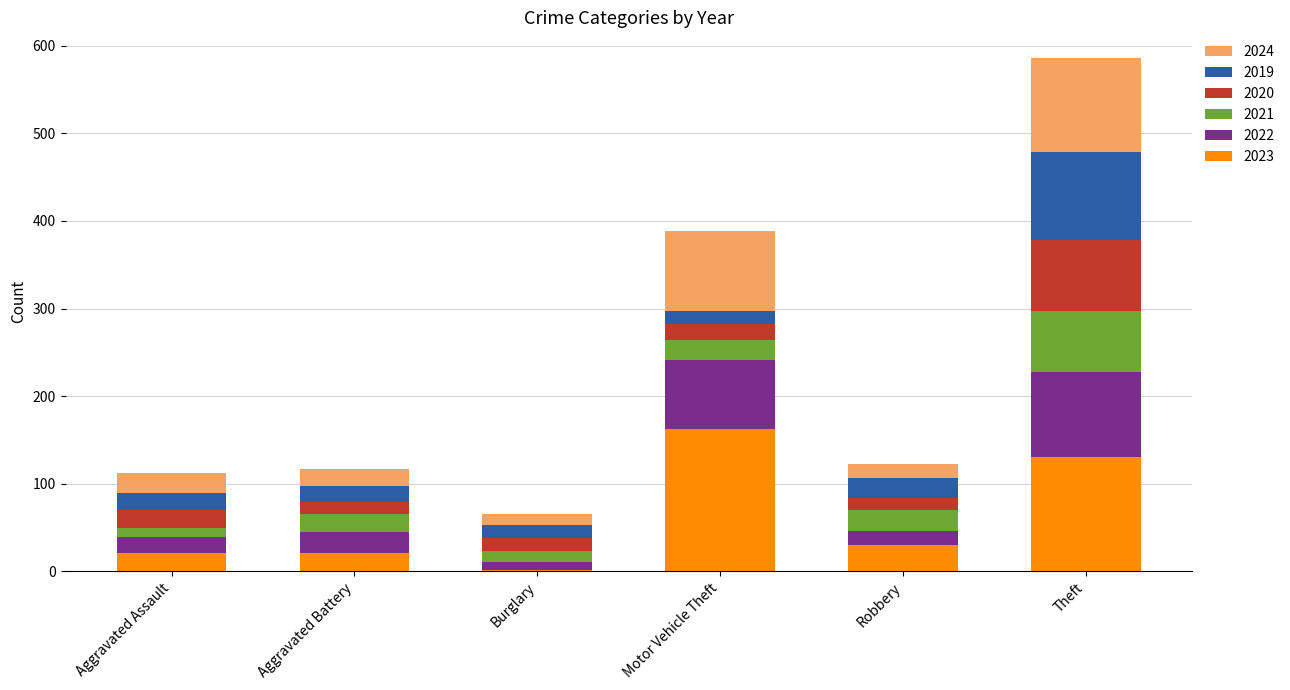

At which category is the sum across all series the highest?

Theft